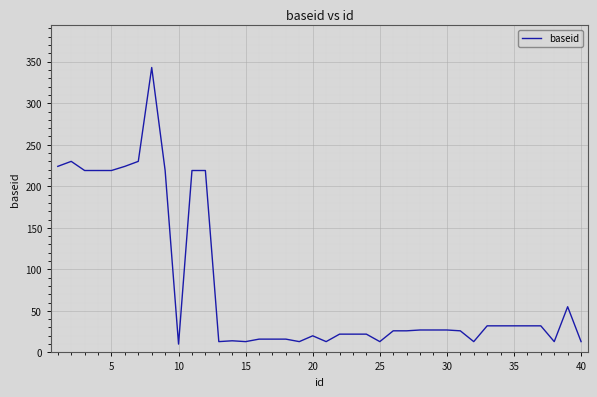

What is the maximum value shown in the chart?

343